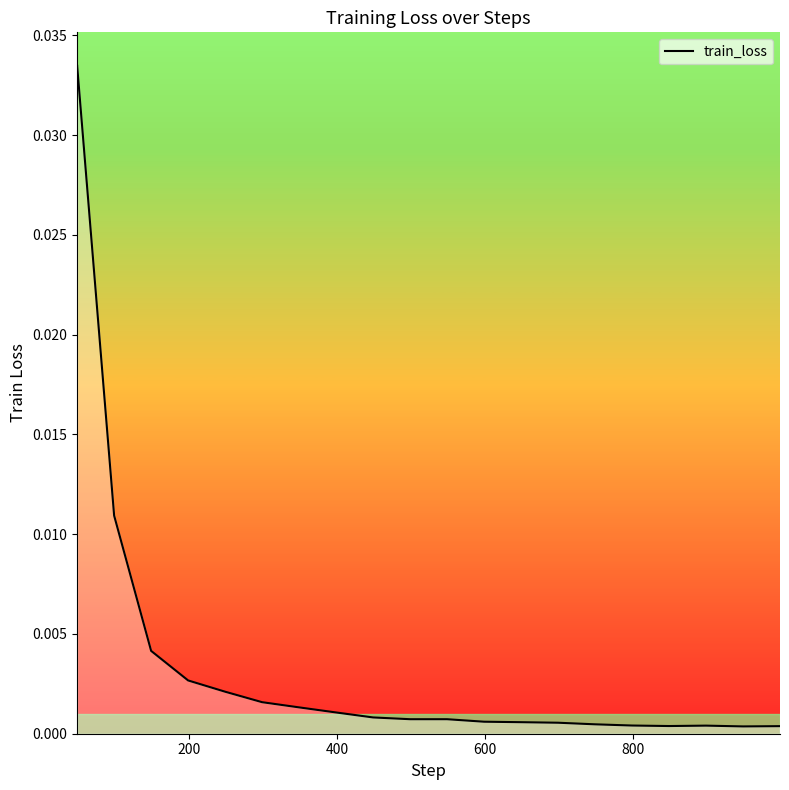

The chart shows a value of 0.0 at 1000. True or false?

False